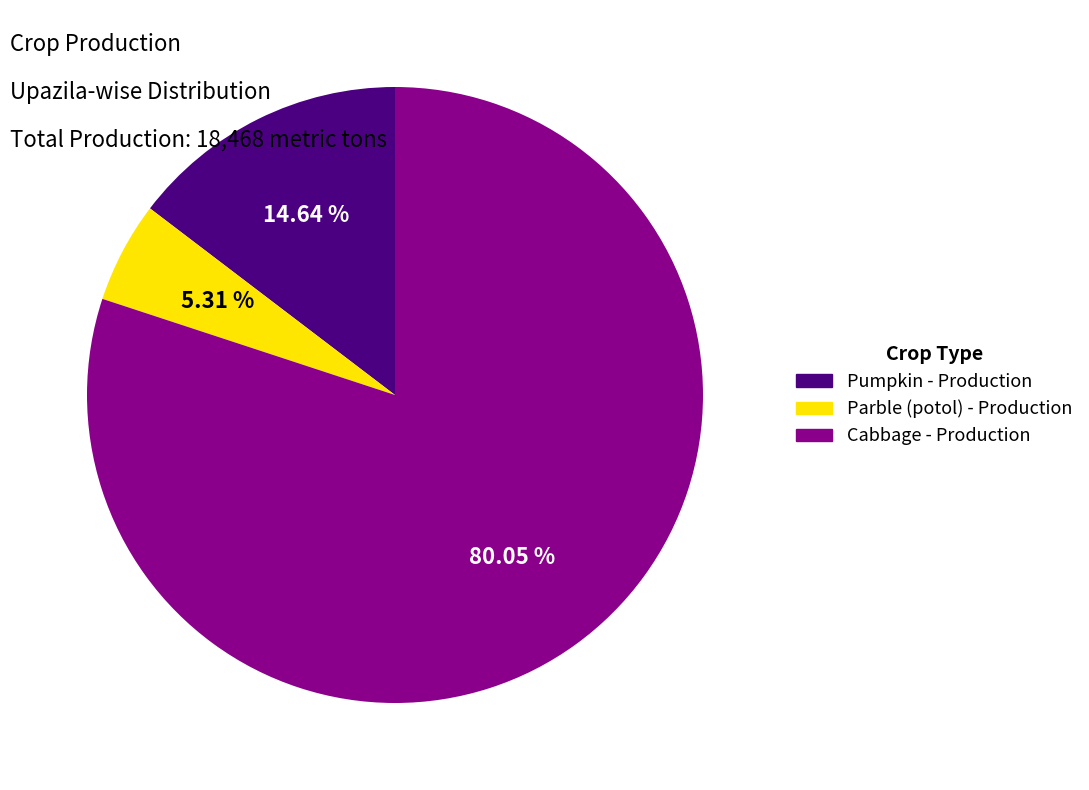

Does any single category account for the majority?

Yes